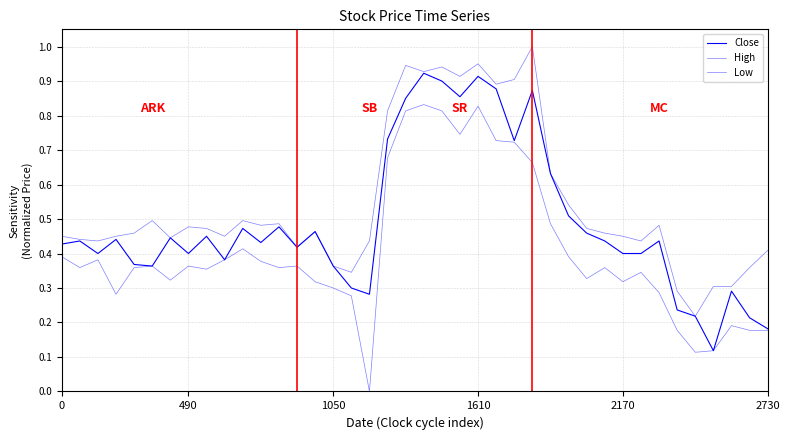

Is this an area chart (filled region under the line)?

No